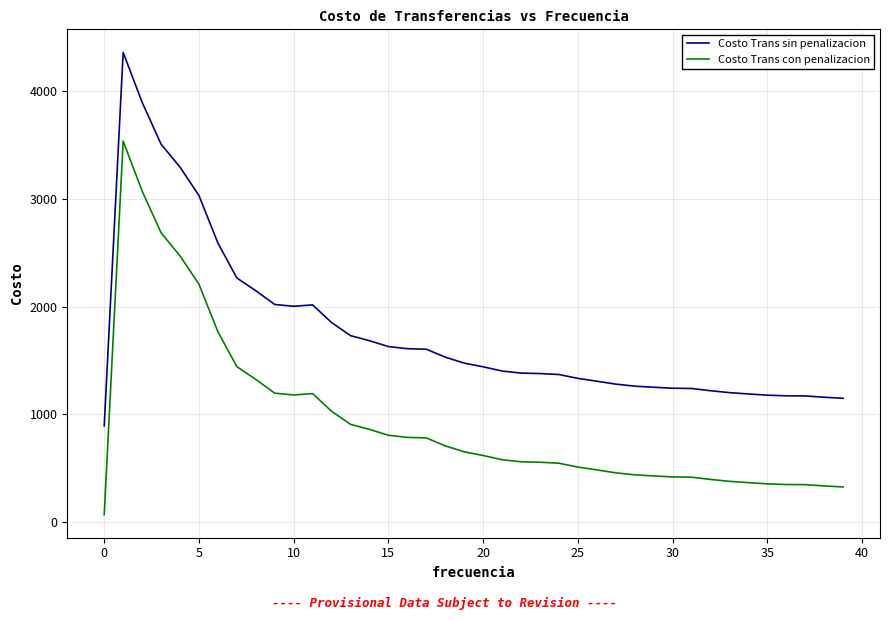

What is the average value of the Costo Trans sin penalizacion series?

1762.1